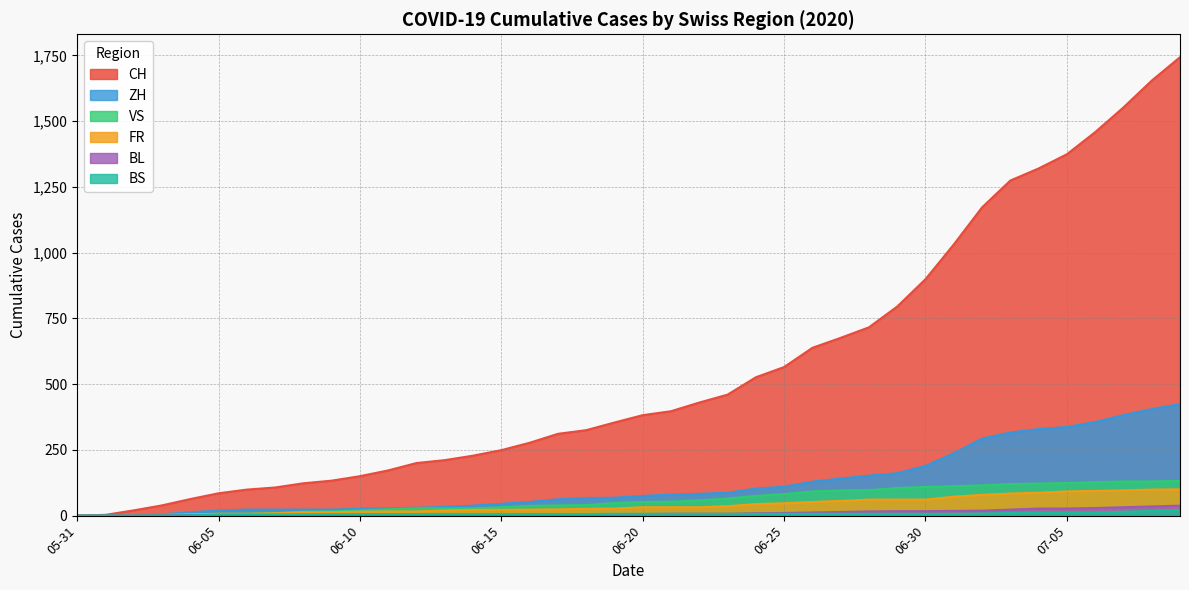

Is the value of ZH at 2020-06-28 greater than the value of BS at 2020-06-28?

Yes